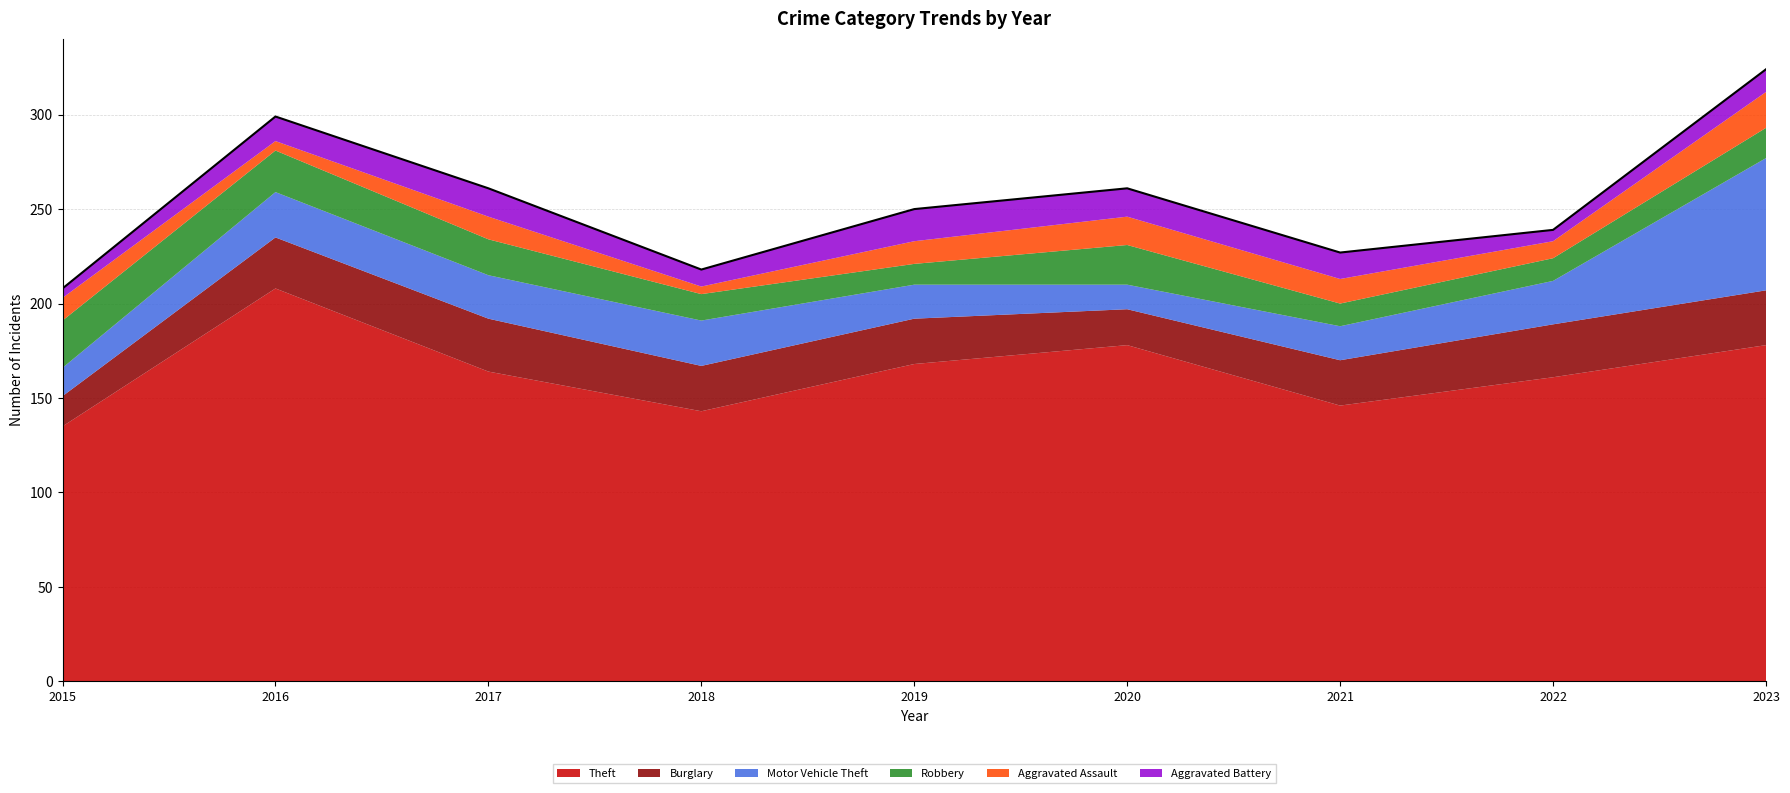

In Aggravated Assault, how many points are higher than both neighbors (excluding endpoints)?

2